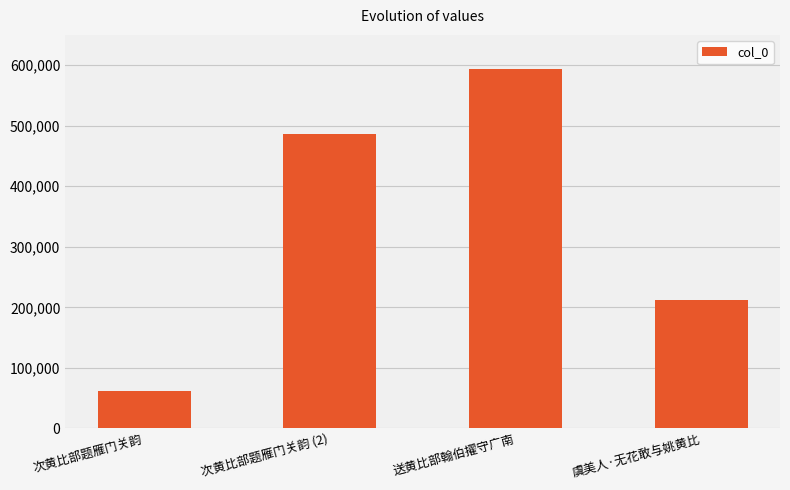

Count the values in the range 212123 to 594232.

3